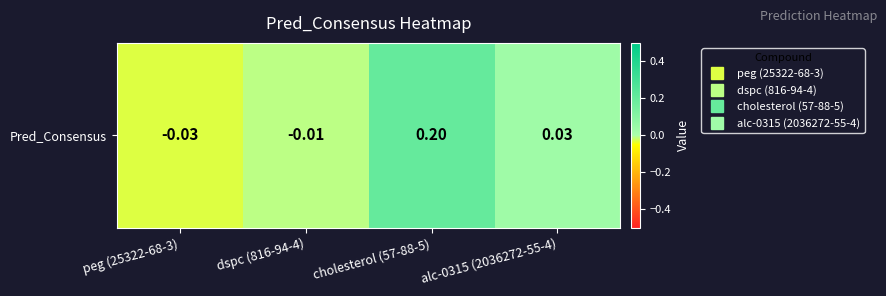

What is the change in value from peg (25322-68-3) to alc-0315 (2036272-55-4)?

+0.1